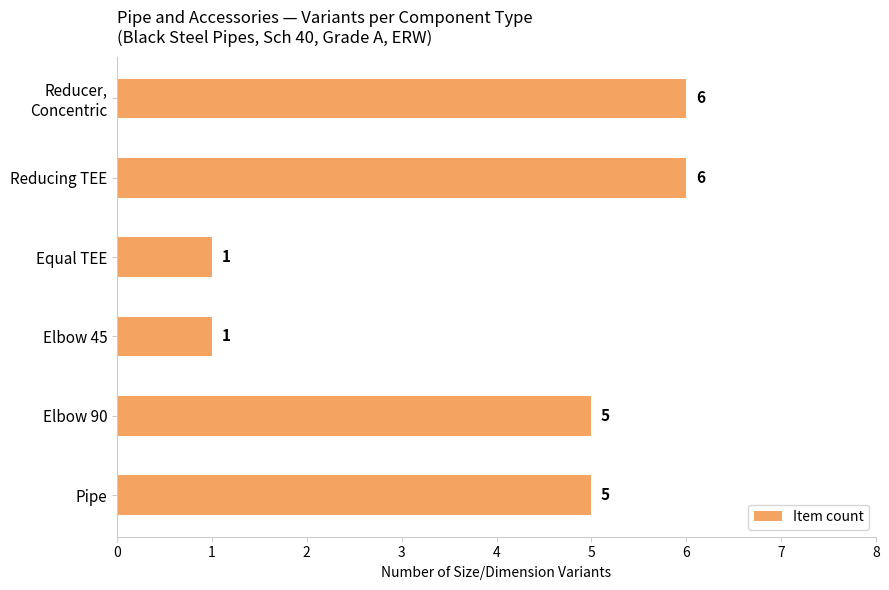

Are the bars horizontal?

Yes